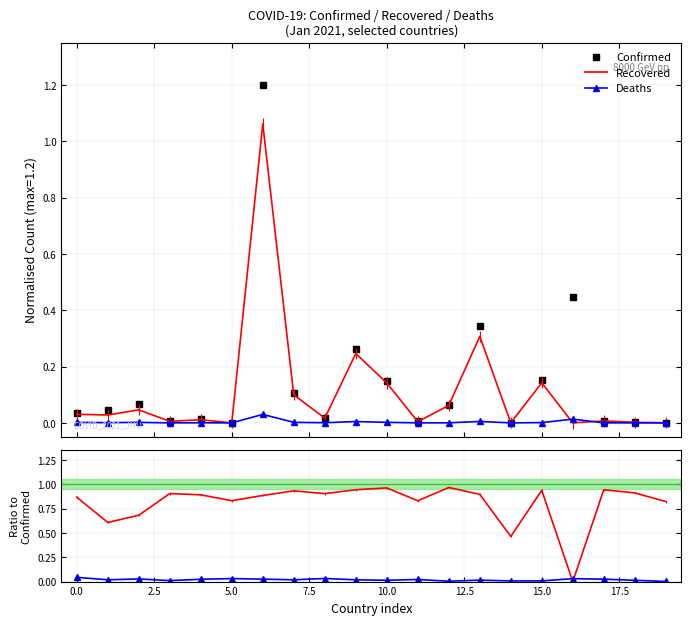

True or false: Confirmed and Deaths intersect in this chart.

False